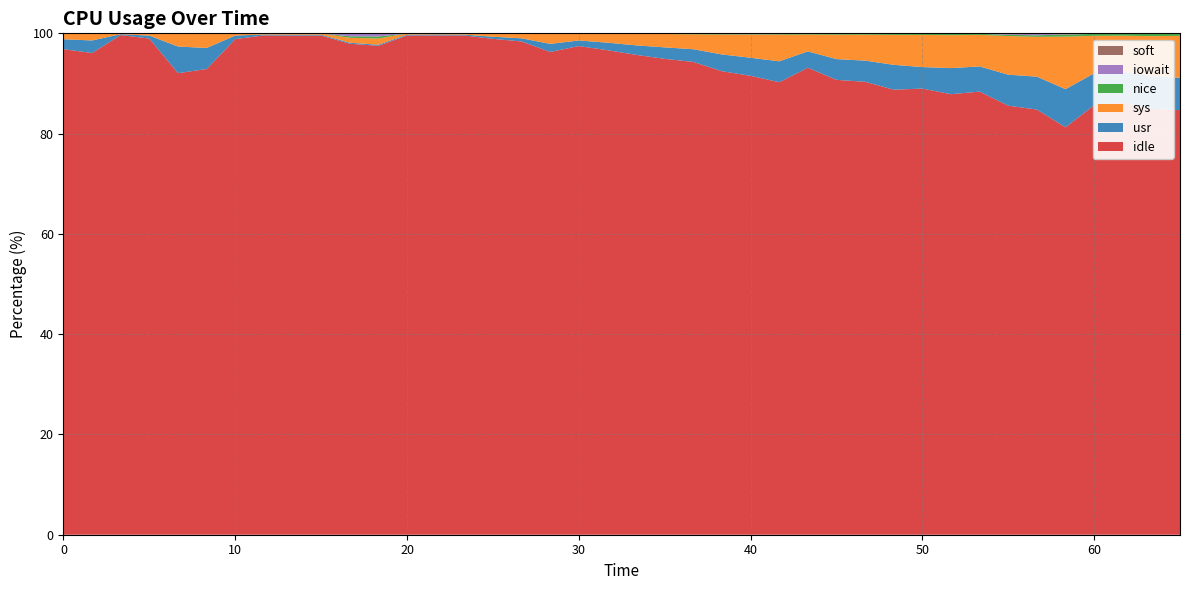

Reading left to right, transcribe all the data shown in this chart.

usr: 0=2.0	1=2.5	2=0.2	3=0.6	4=5.3	5=4.2	6=0.7	7=0.2	8=0.2	9=0.2	10=0.2	11=0.2	12=0.2	13=0.2	14=0.2	15=0.4	16=0.6	17=1.6	18=1.1	19=1.5	20=1.9	21=2.3	22=2.5	23=3.4	24=3.6	25=4.2	26=3.3	27=4.1	28=4.2	29=5.0	30=4.3	31=5.2	32=5.0	33=6.2	34=6.6	35=7.6	36=6.4	37=6.2	38=6.5	39=6.5
sys: 0=1.1	1=1.3	2=0.2	3=0.4	4=2.5	5=2.9	6=0.4	7=0.2	8=0.2	9=0.2	10=1.0	11=1.2	12=0.2	13=0.2	14=0.2	15=0.6	16=0.9	17=2.0	18=1.3	19=1.8	20=2.3	21=2.7	22=3.0	23=4.0	24=4.6	25=5.3	26=3.4	27=4.9	28=5.2	29=6.0	30=6.4	31=6.6	32=6.3	33=7.7	34=7.9	35=10.5	36=7.5	37=7.2	38=8.0	39=8.3
nice: 0=0.0	1=0.0	2=0.0	3=0.0	4=0.0	5=0.0	6=0.0	7=0.0	8=0.0	9=0.0	10=0.3	11=0.4	12=0.0	13=0.0	14=0.0	15=0.0	16=0.0	17=0.0	18=0.0	19=0.0	20=0.0	21=0.0	22=0.1	23=0.1	24=0.1	25=0.1	26=0.1	27=0.1	28=0.2	29=0.2	30=0.2	31=0.2	32=0.2	33=0.2	34=0.3	35=0.4	36=0.4	37=0.4	38=0.5	39=0.4
iowait: 0=0.0	1=0.0	2=0.0	3=0.0	4=0.0	5=0.0	6=0.0	7=0.0	8=0.0	9=0.0	10=0.5	11=0.6	12=0.0	13=0.0	14=0.0	15=0.1	16=0.0	17=0.0	18=0.0	19=0.0	20=0.0	21=0.0	22=0.1	23=0.1	24=0.1	25=0.1	26=0.0	27=0.1	28=0.0	29=0.0	30=0.0	31=0.0	32=0.0	33=0.1	34=0.2	35=0.1	36=0.0	37=0.0	38=0.0	39=0.0
soft: 0=0.0	1=0.0	2=0.0	3=0.0	4=0.0	5=0.0	6=0.0	7=0.0	8=0.0	9=0.0	10=0.0	11=0.0	12=0.0	13=0.0	14=0.0	15=0.0	16=0.1	17=0.1	18=0.1	19=0.1	20=0.1	21=0.1	22=0.1	23=0.1	24=0.1	25=0.1	26=0.1	27=0.1	28=0.1	29=0.1	30=0.1	31=0.1	32=0.1	33=0.1	34=0.1	35=0.1	36=0.1	37=0.1	38=0.1	39=0.1
idle: 0=96.8	1=96.1	2=99.7	3=99.0	4=92.1	5=92.9	6=98.8	7=99.6	8=99.5	9=99.6	10=97.9	11=97.5	12=99.6	13=99.6	14=99.6	15=98.9	16=98.4	17=96.3	18=97.5	19=96.6	20=95.7	21=94.9	22=94.3	23=92.4	24=91.5	25=90.2	26=93.1	27=90.7	28=90.3	29=88.8	30=89.0	31=87.9	32=88.4	33=85.6	34=84.8	35=81.3	36=85.7	37=86.2	38=85.0	39=84.7